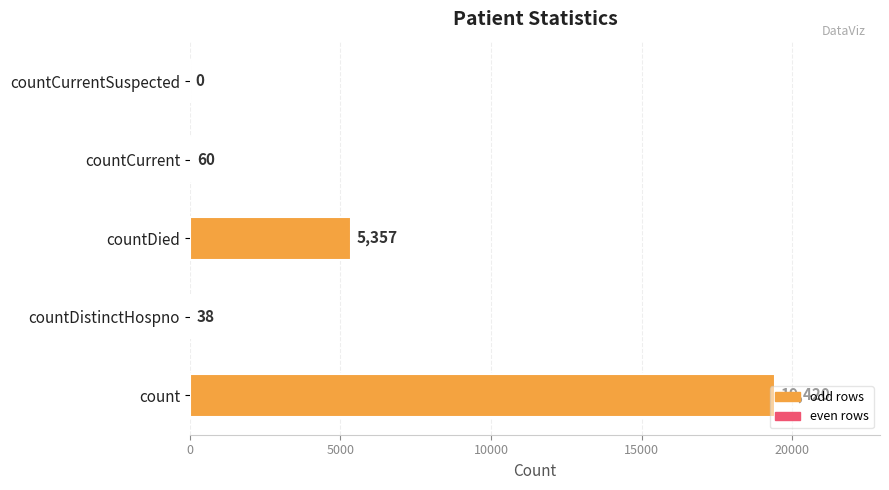

Is it true that the value at count is 19420?

True